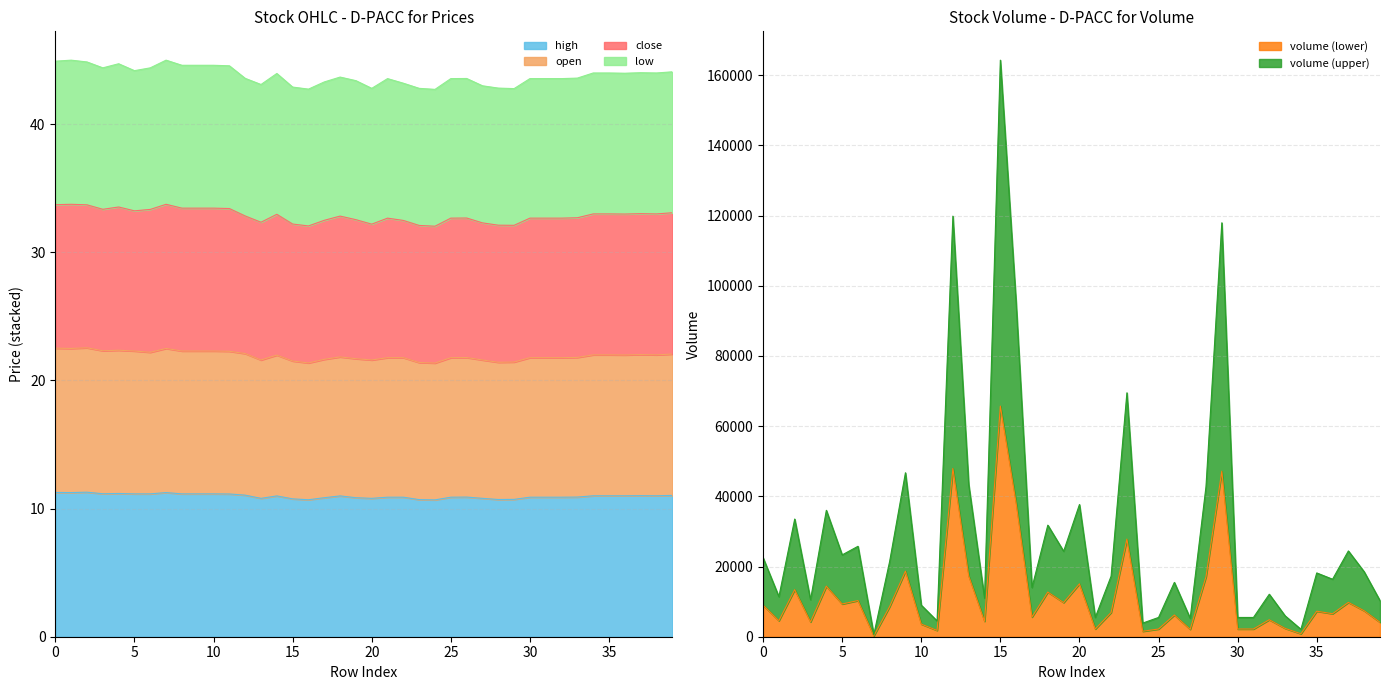

True or false: volume and open cross at least once.

False